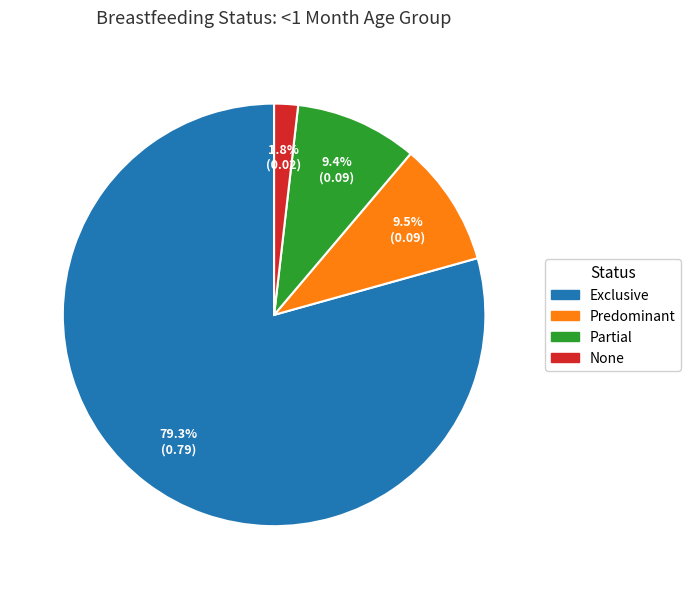

Does any single category account for the majority?

Yes